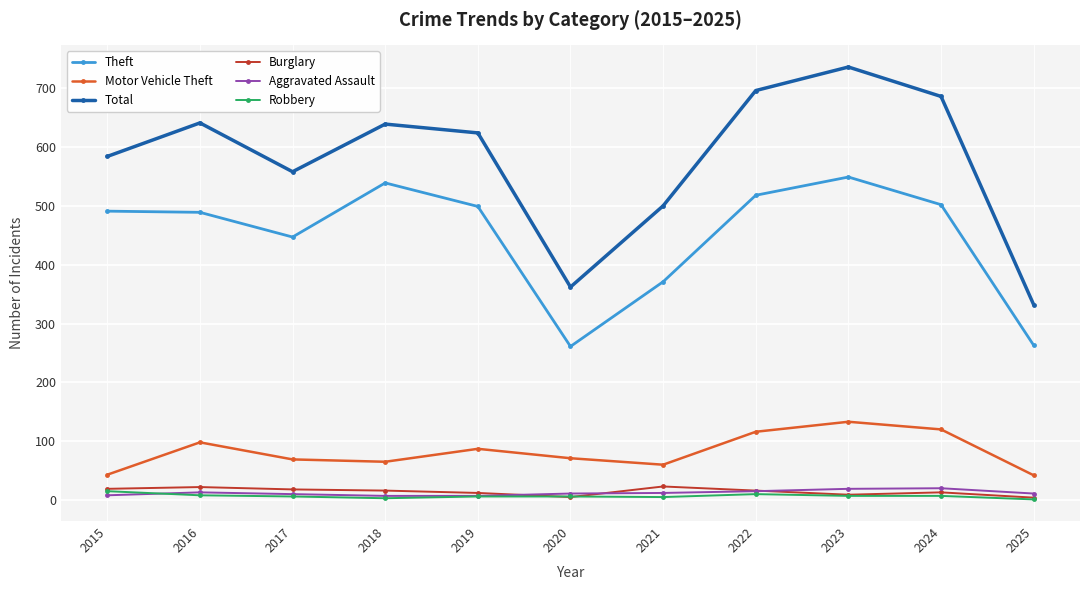

Where does the Total series first go above 624?

2016